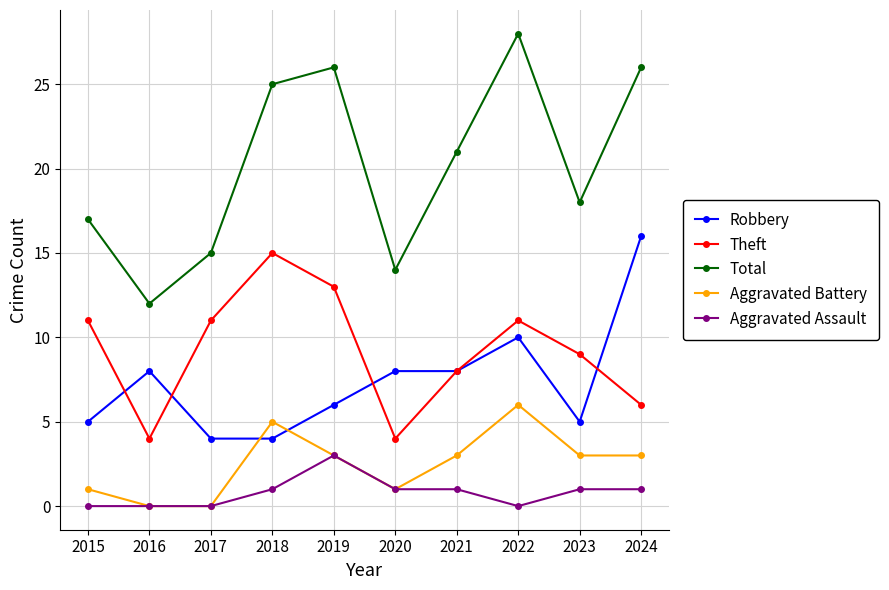

At which category does the chart reach its peak across all series?

2022